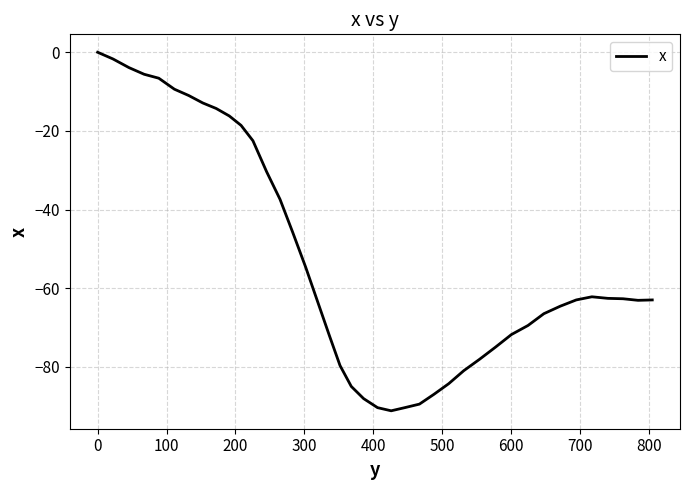

What is the difference between the maximum and minimum values?

91.2